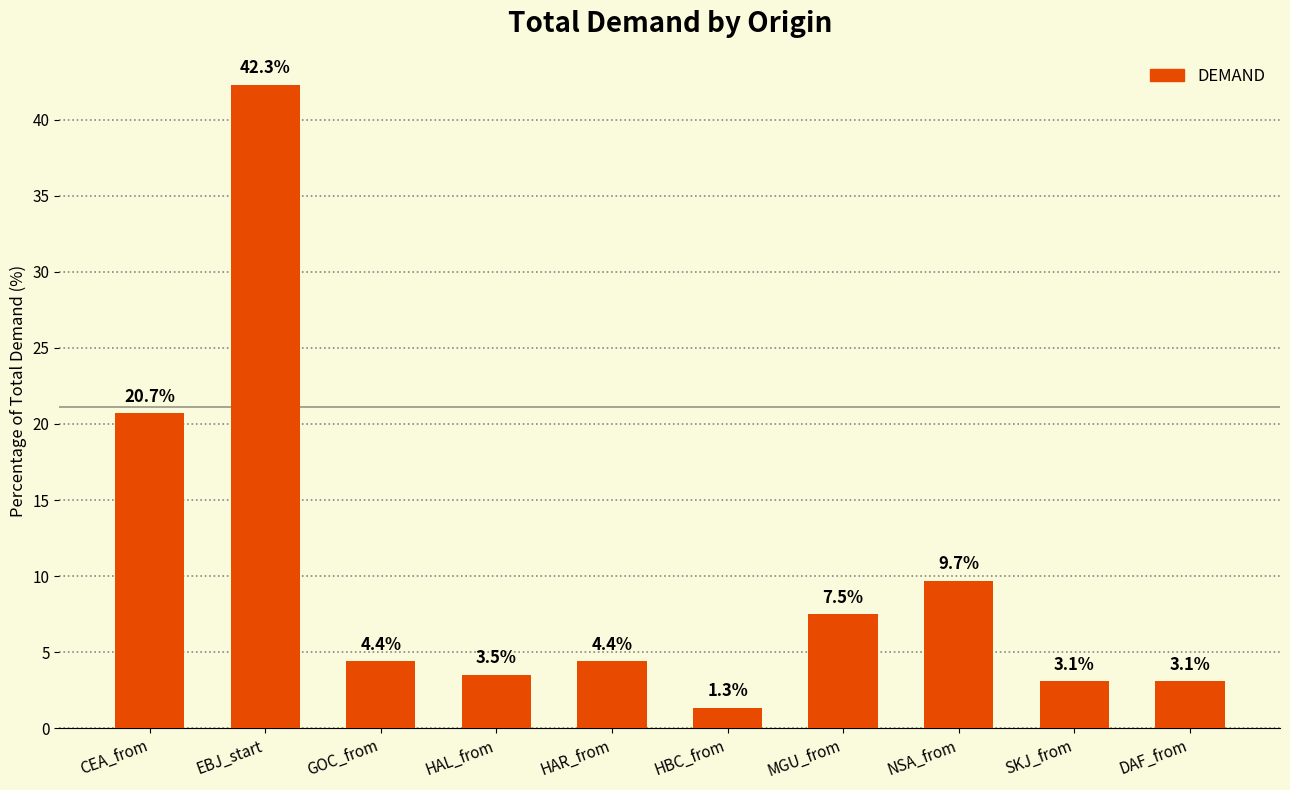

What position from the left is HAL_from?

4